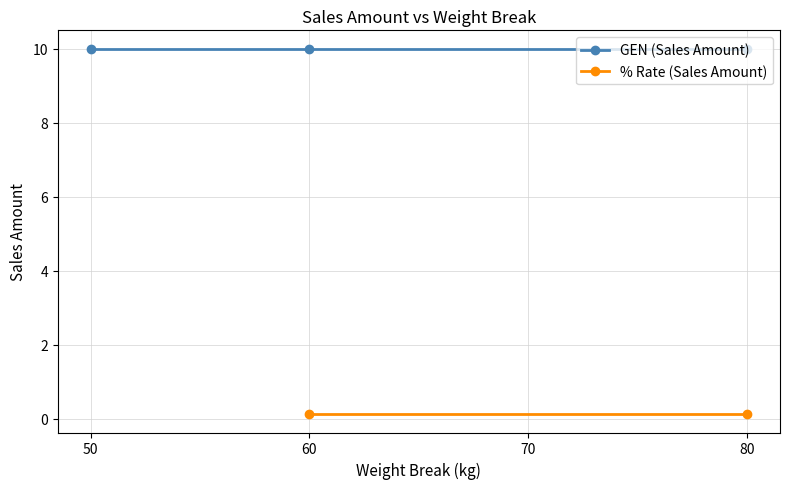

The chart shows a value of 10.0 at 80. True or false?

True